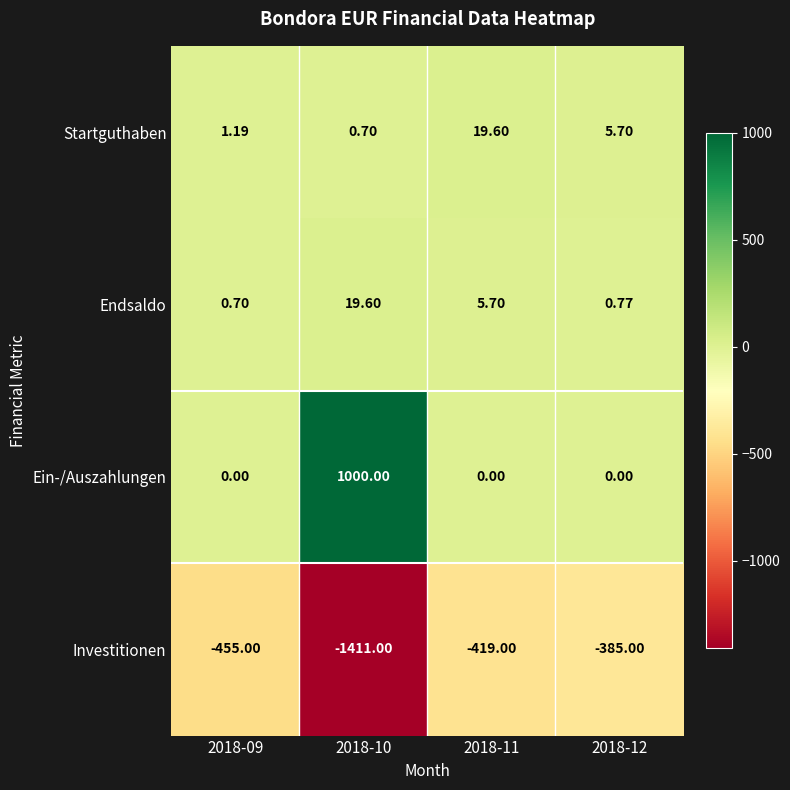

Which series has the largest total across all categories?

Ein-/Auszahlungen